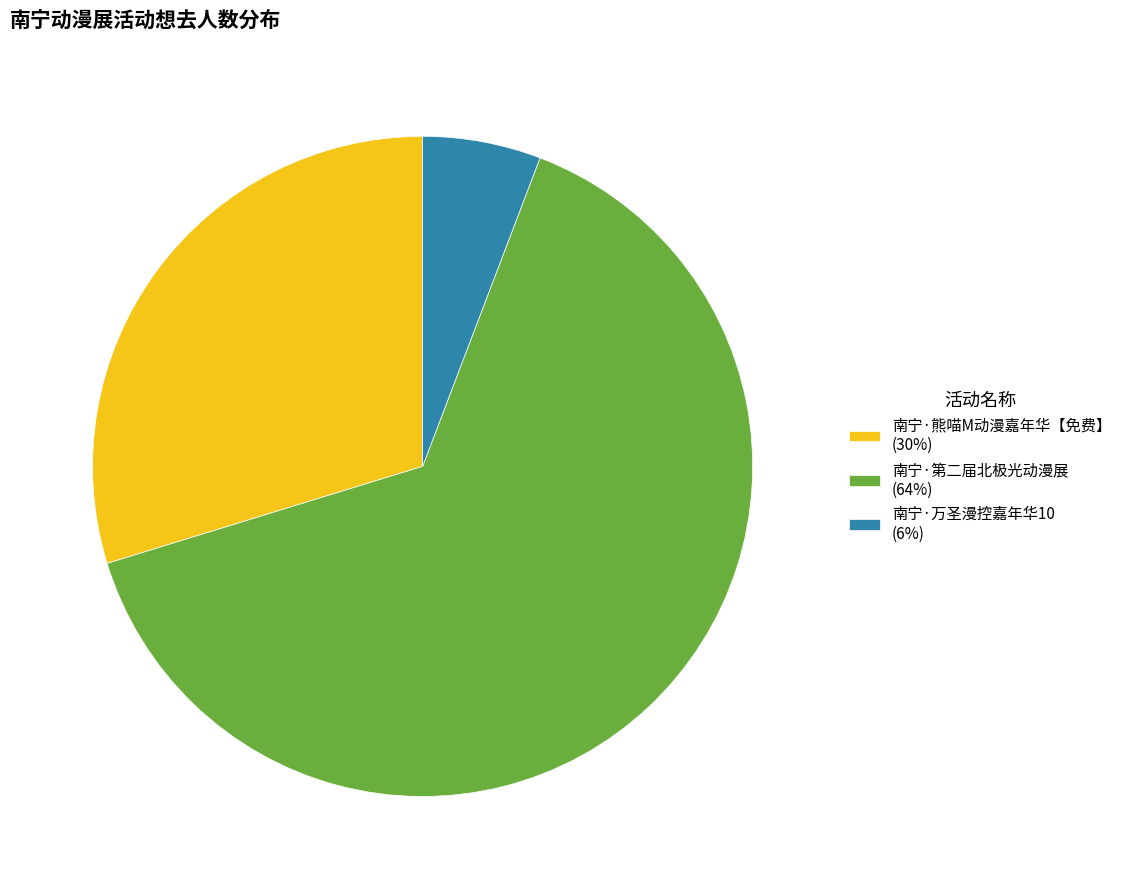

Does any single category account for the majority?

Yes